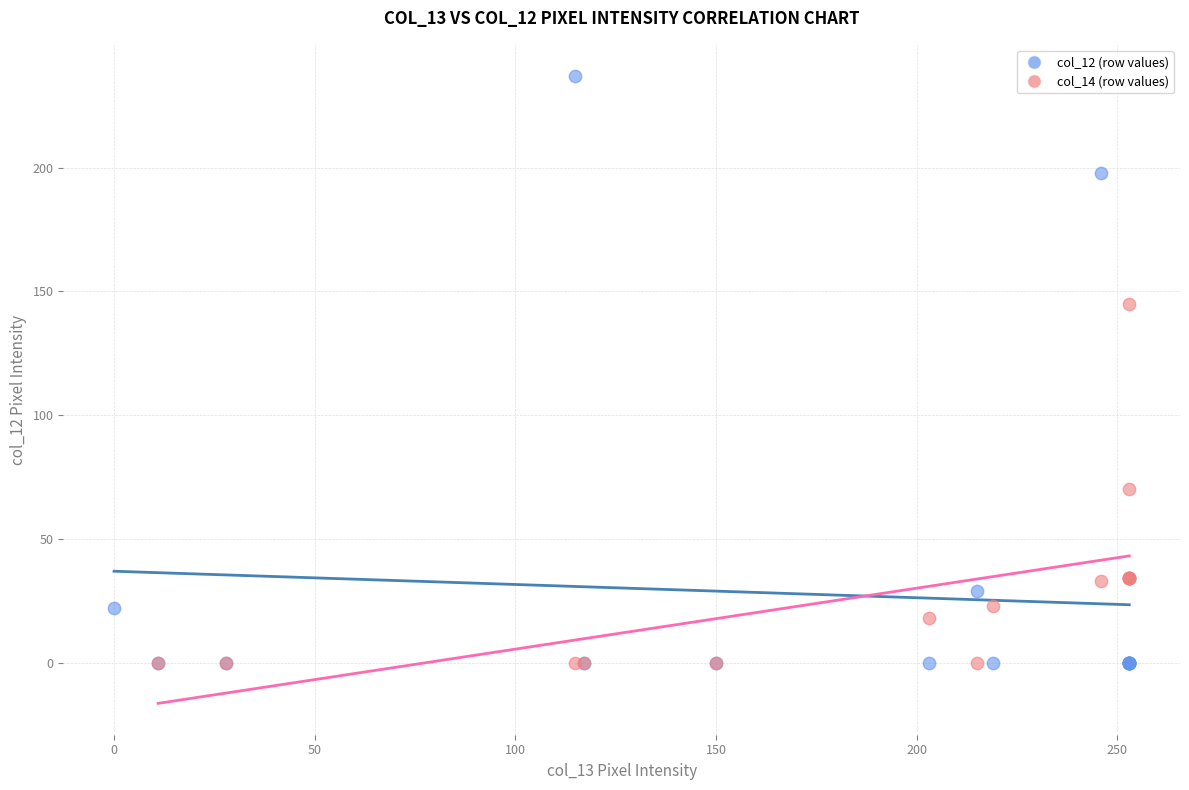

Which series has the largest Y range (max minus min)?

col_12 (row values)